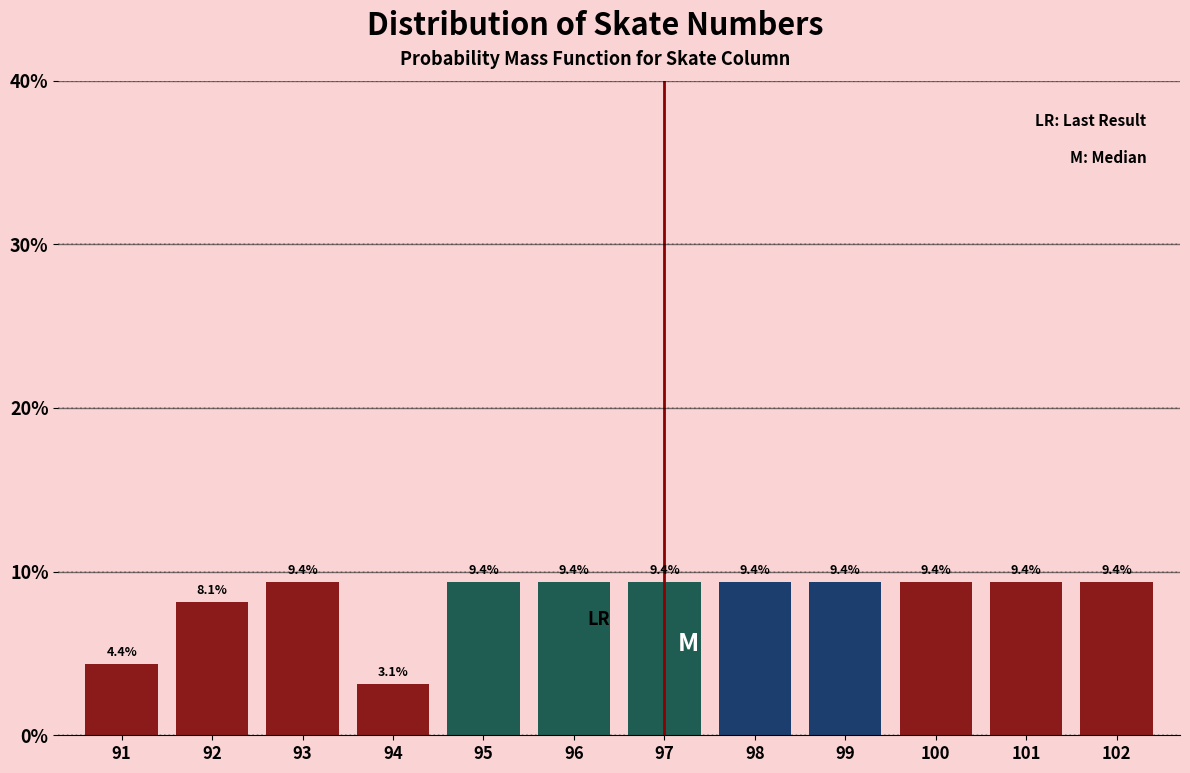

Reading left to right, extract all data points from this chart.

91=4.4	92=8.1	93=9.4	94=3.1	95=9.4	96=9.4	97=9.4	98=9.4	99=9.4	100=9.4	101=9.4	102=9.4